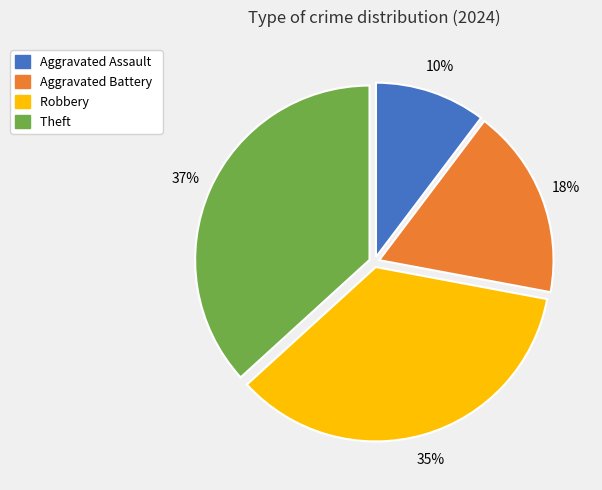

Which has a higher value, Aggravated Assault or Robbery?

Robbery